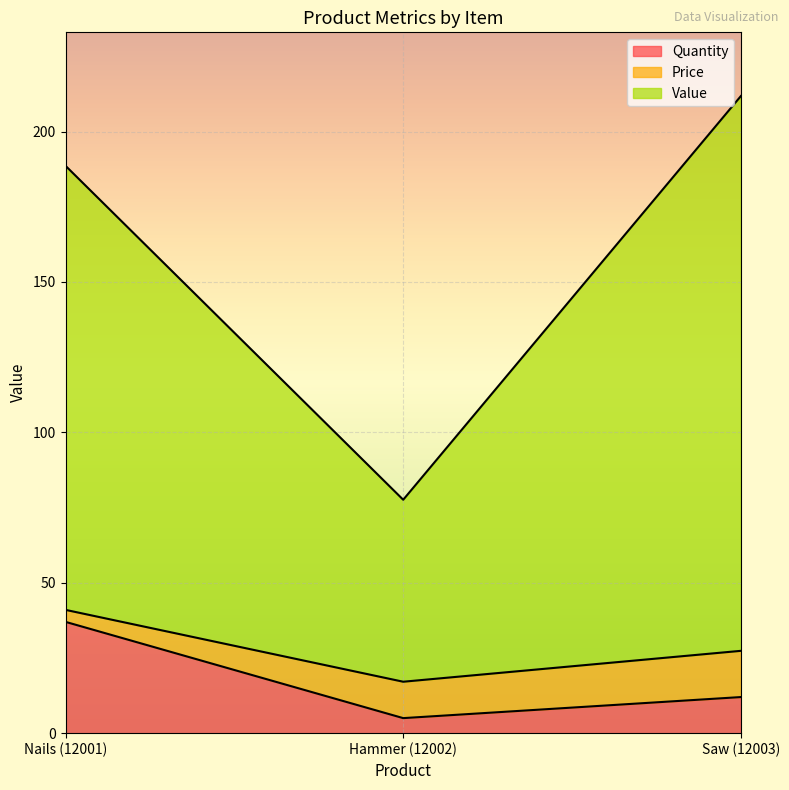

How many lines are shown in the chart?

3